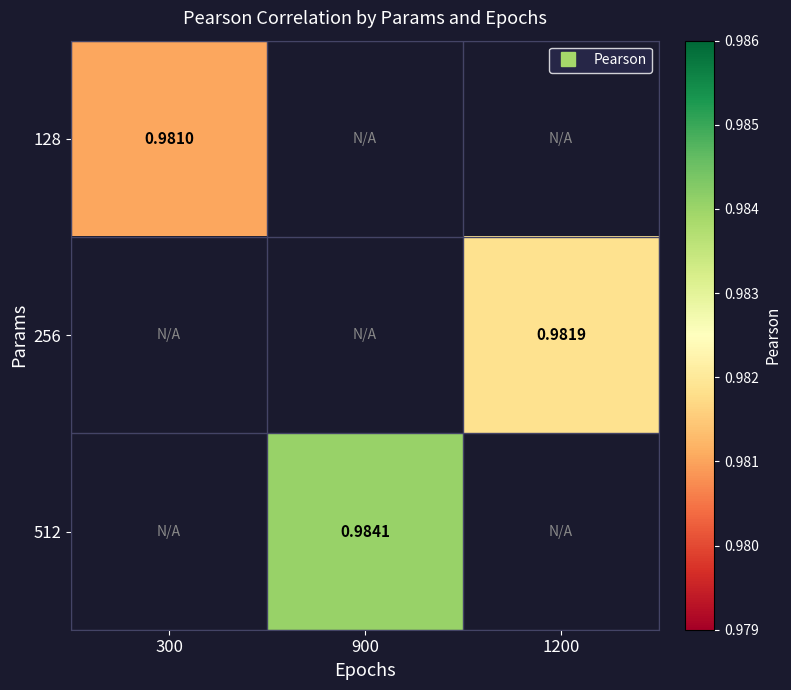

What is the maximum value shown in the chart?

1.0